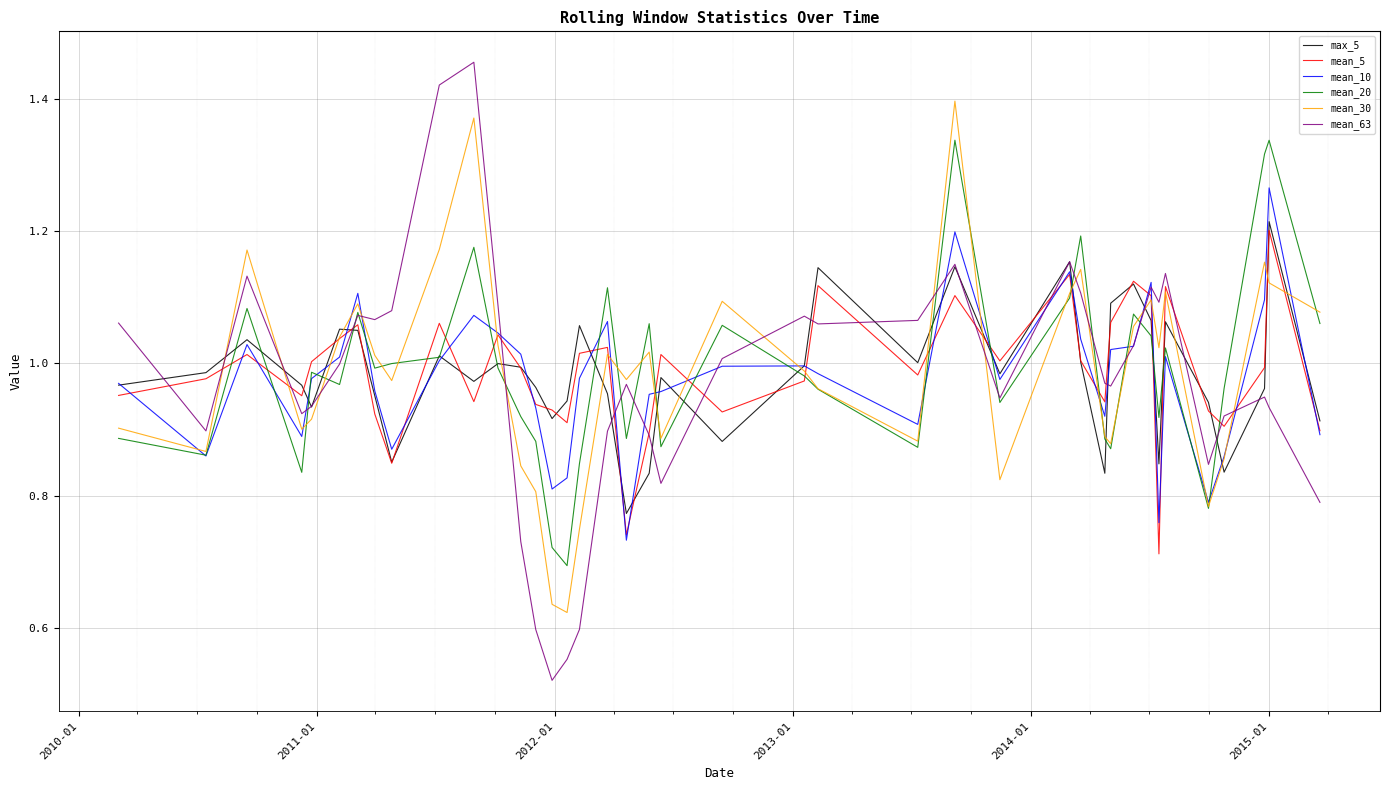

Which series has the largest range (max minus min)?

mean_63